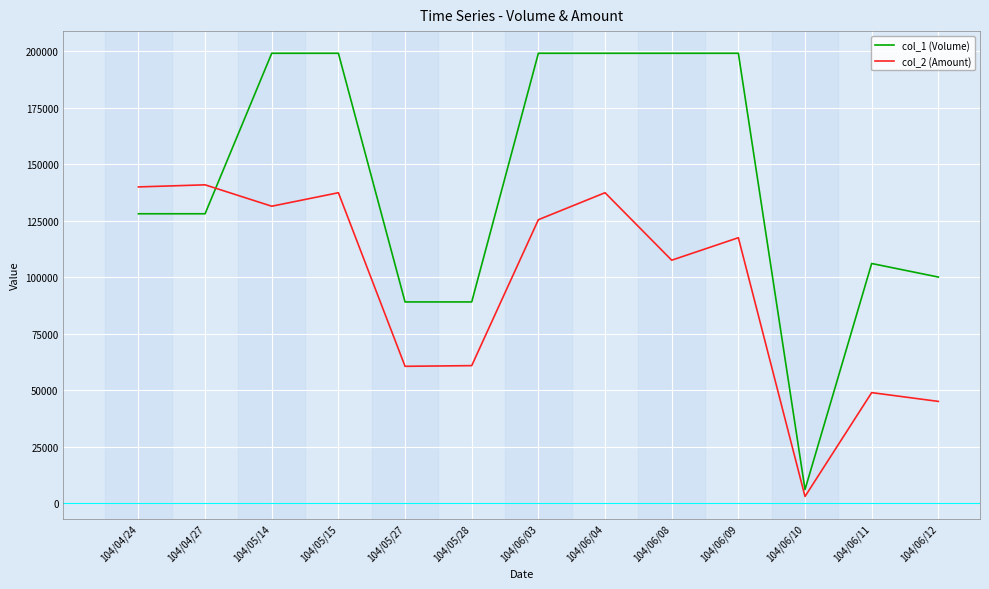

What is the maximum value shown in the chart?

199000